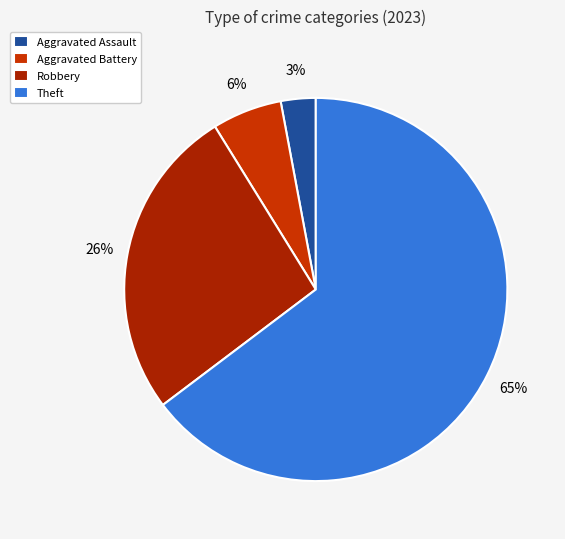

What is the smallest slice in the pie chart?

Aggravated Assault